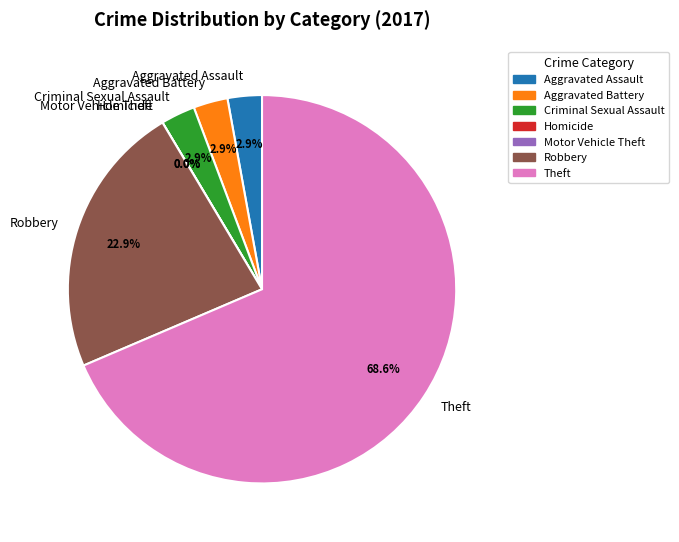

To the nearest percent, what is the combined percentage of 2 and 1?

6%